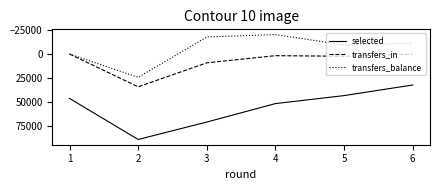

What is the smallest value displayed?

-20364